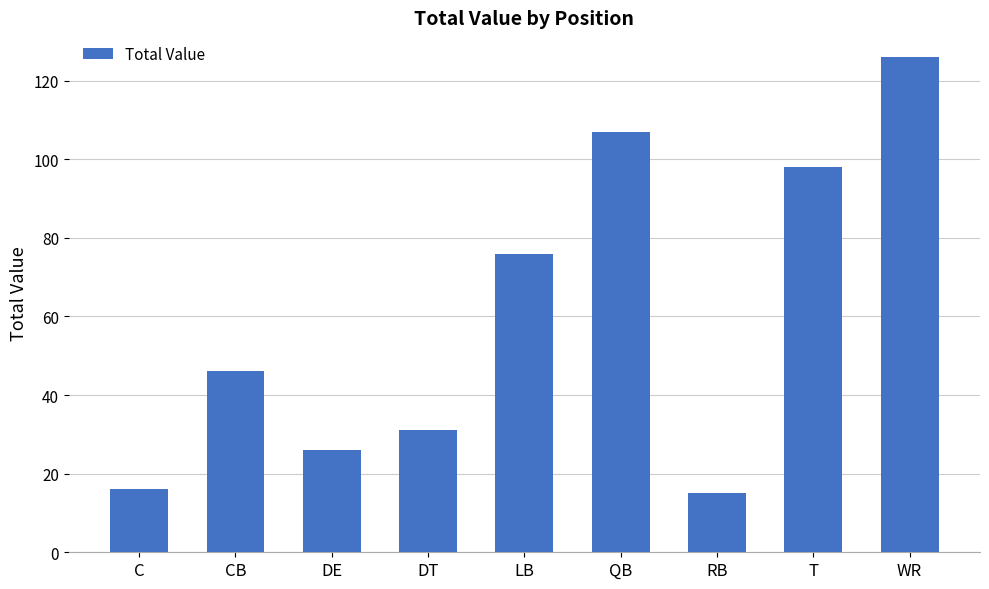

Reading left to right, extract all data points from this chart.

16	46	26	31	76	107	15	98	126